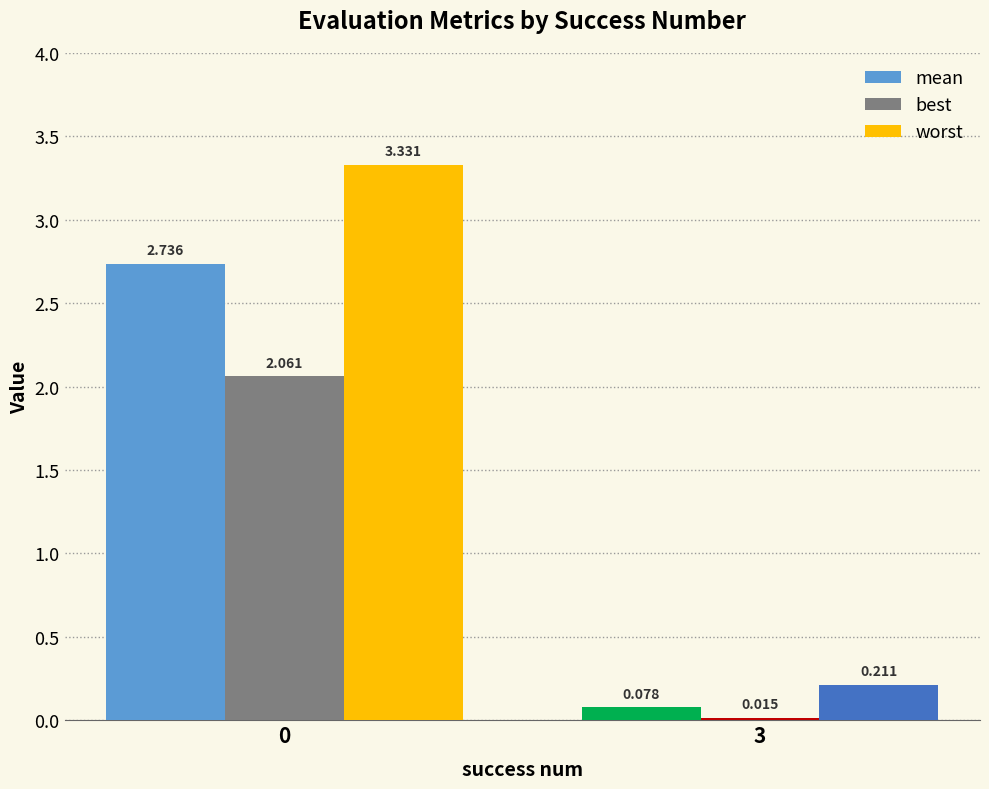

What are all the series names shown in the legend?

mean, best, worst